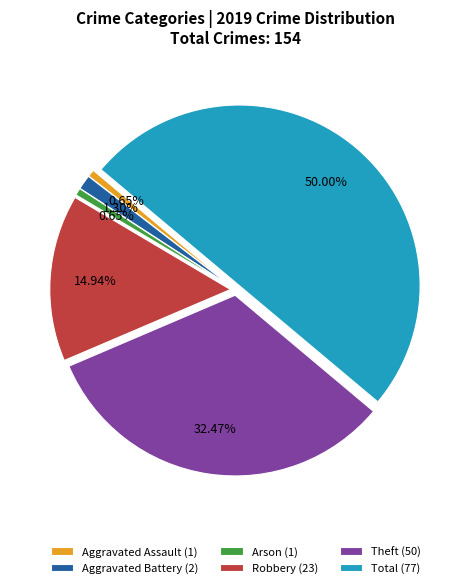

To the nearest percent, what percentage of the pie is Arson?

1%